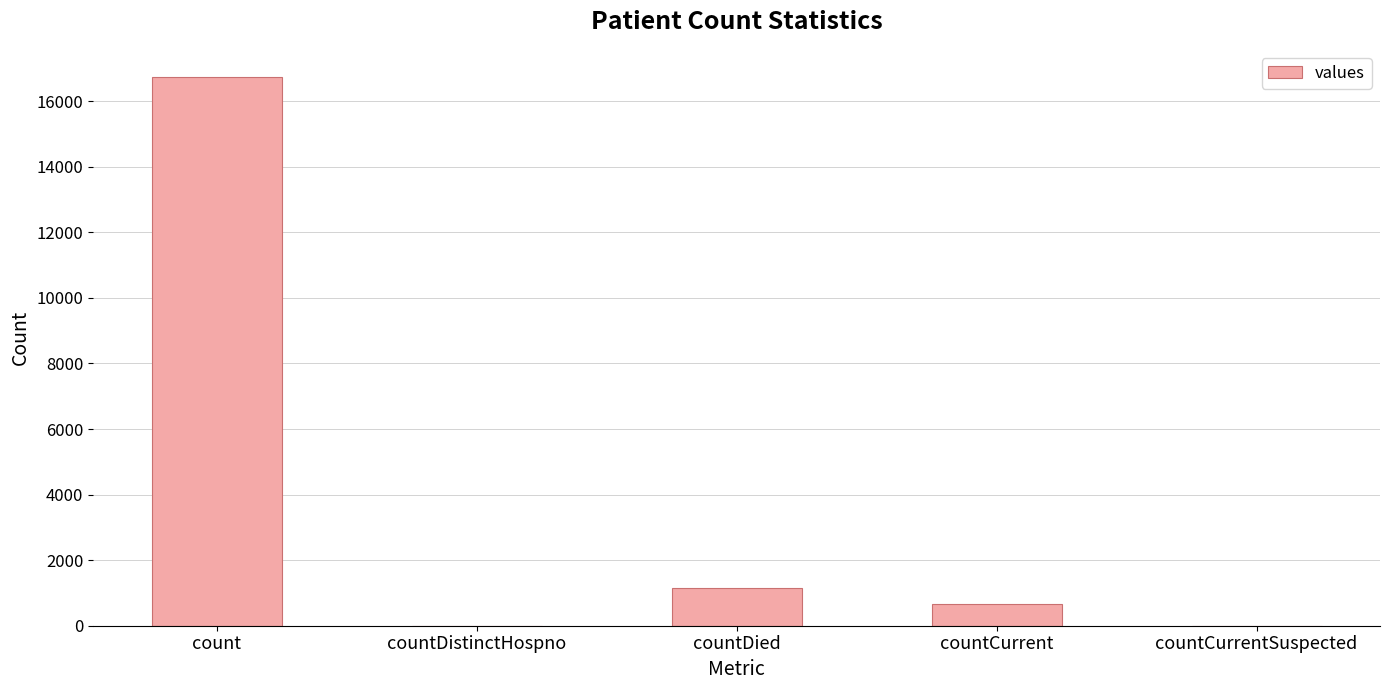

Are the bars grouped side by side (vs. stacked)?

No